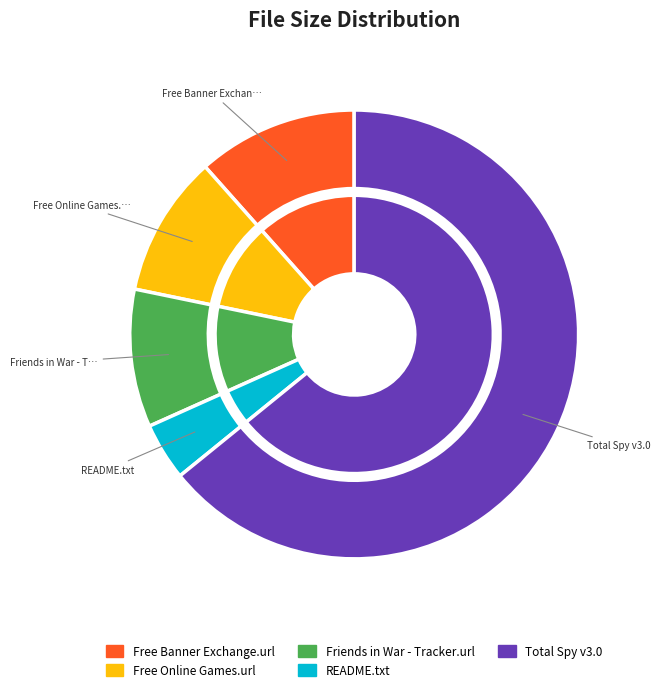

To the nearest percent, what is the combined percentage of Free Banner Exchange.url and Total Spy v3.0?

76%